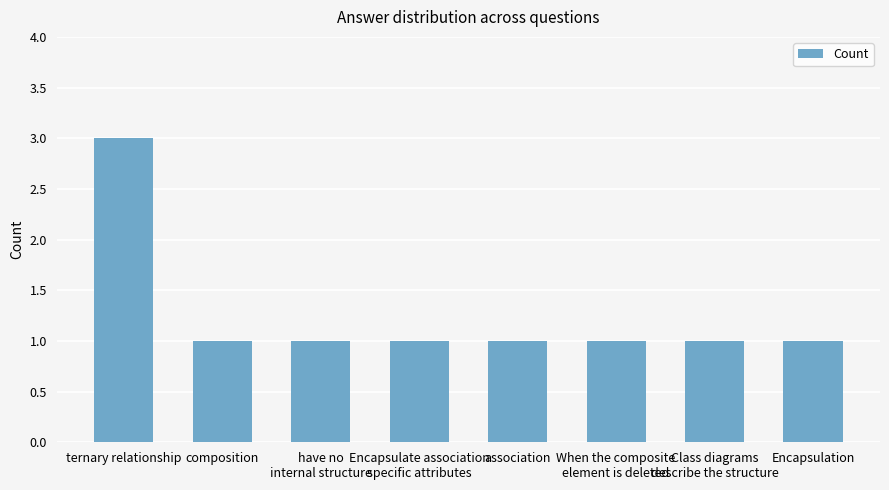

Reading left to right, transcribe all the data shown in this chart.

ternary relationship=3	composition=1	have no
internal structure=1	Encapsulate association
specific attributes=1	association=1	When the composite
element is deleted=1	Class diagrams
describe the structure=1	Encapsulation=1